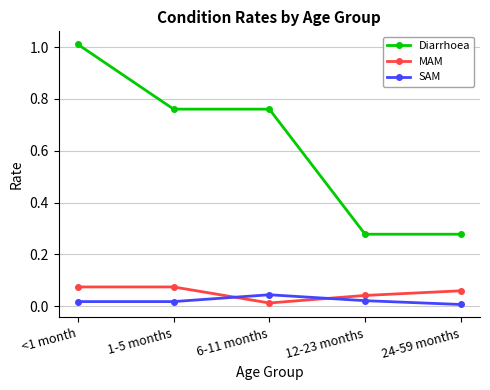

What is the label of the 3rd point from the right?

6-11 months